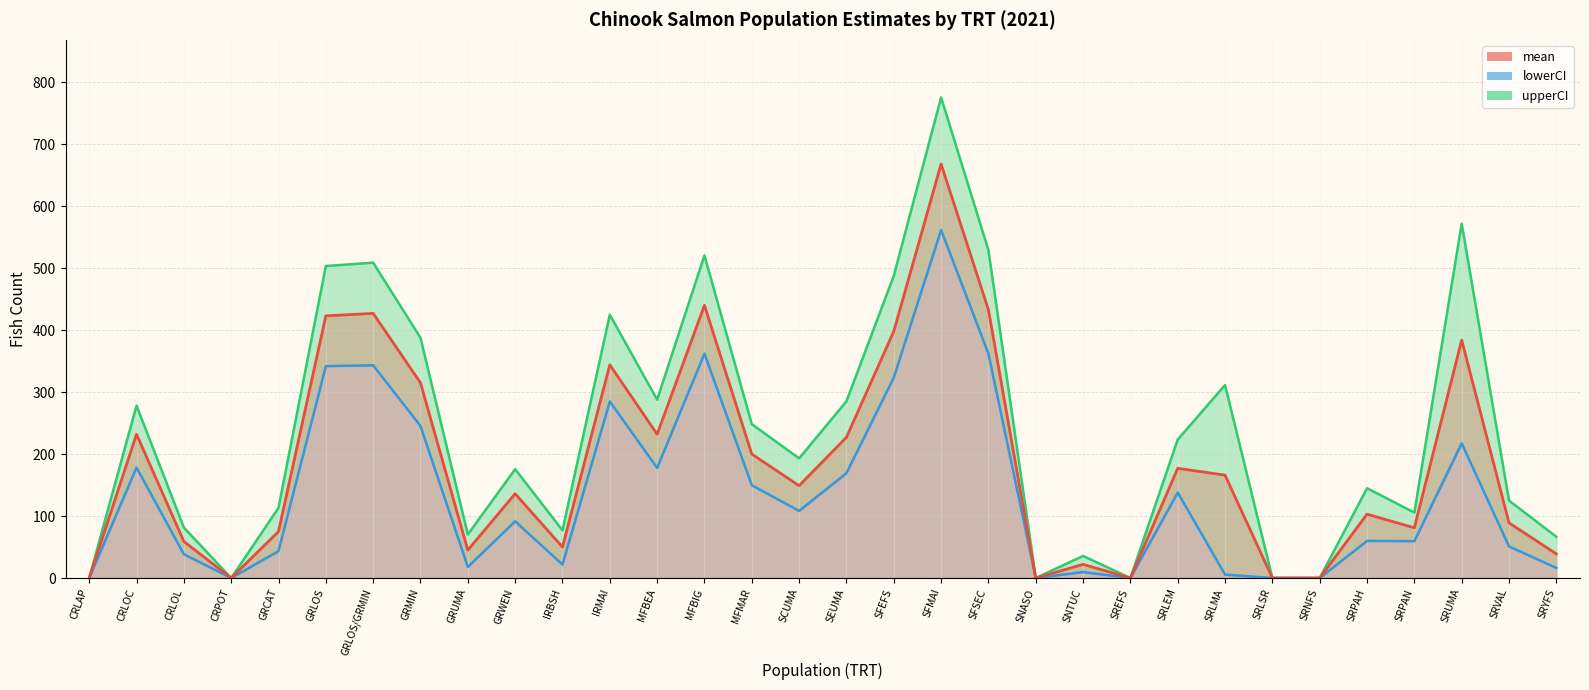

Is the value of upperCI at SRVAL greater than the value of lowerCI at IRBSH?

Yes